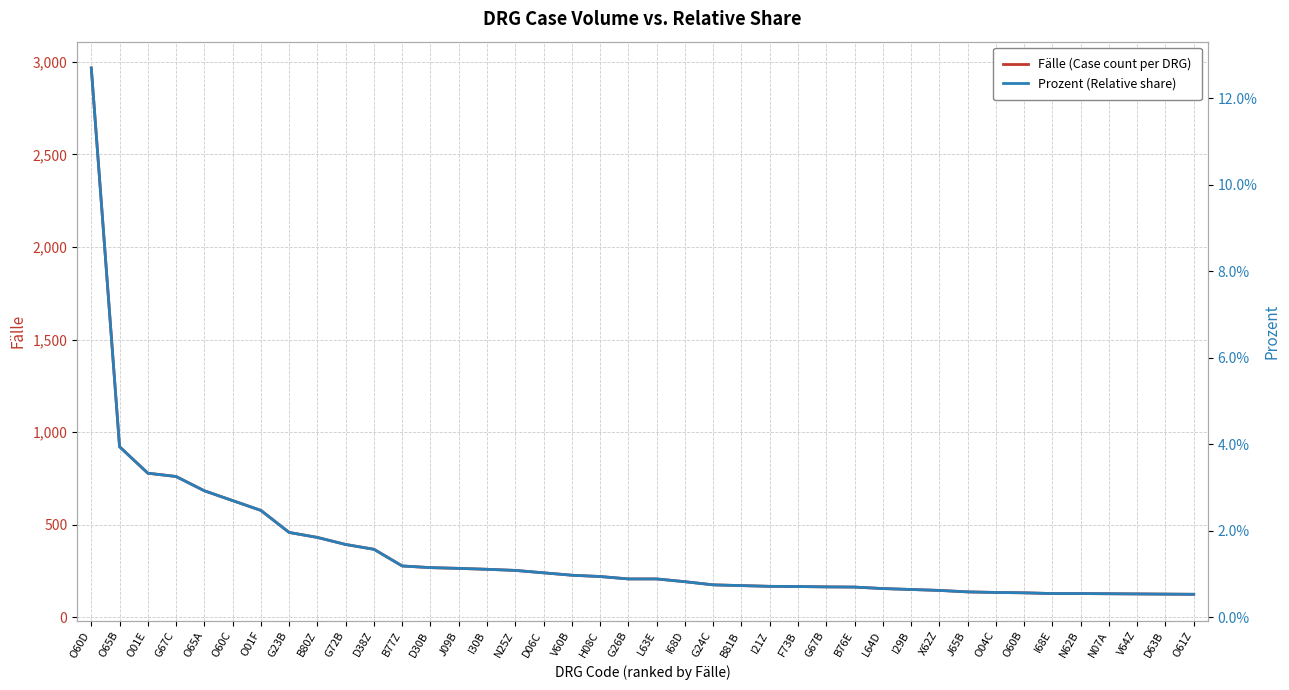

Is it true that Fälle (Case count per DRG) equals 216.2 at V64Z?

False